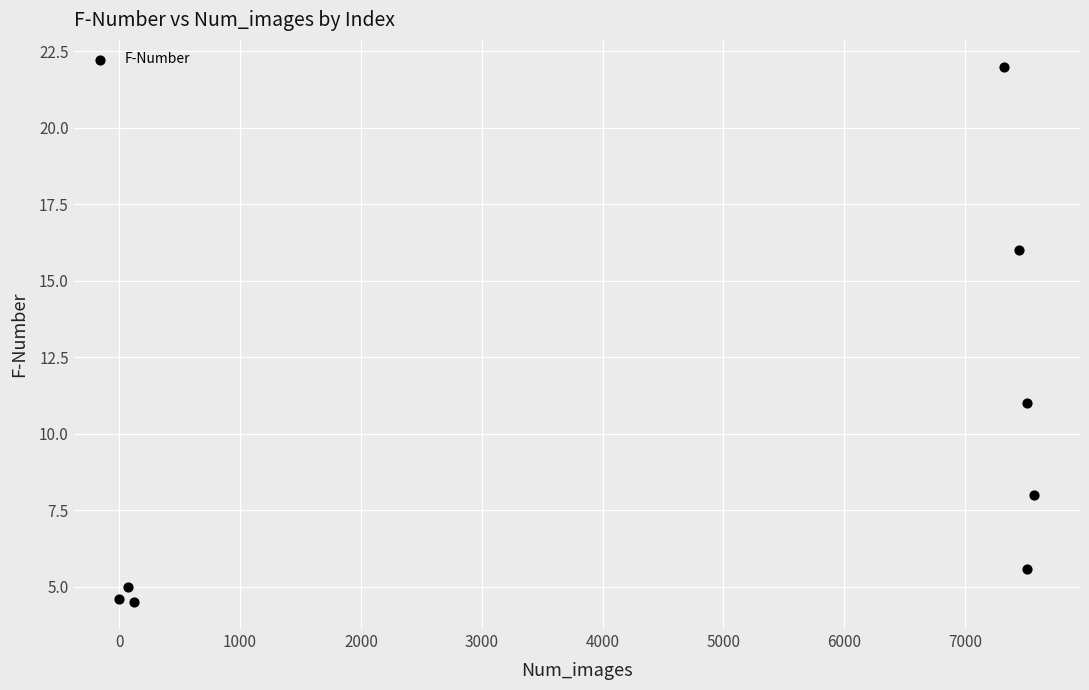

What is the range of Y values (max minus min)?

17.5